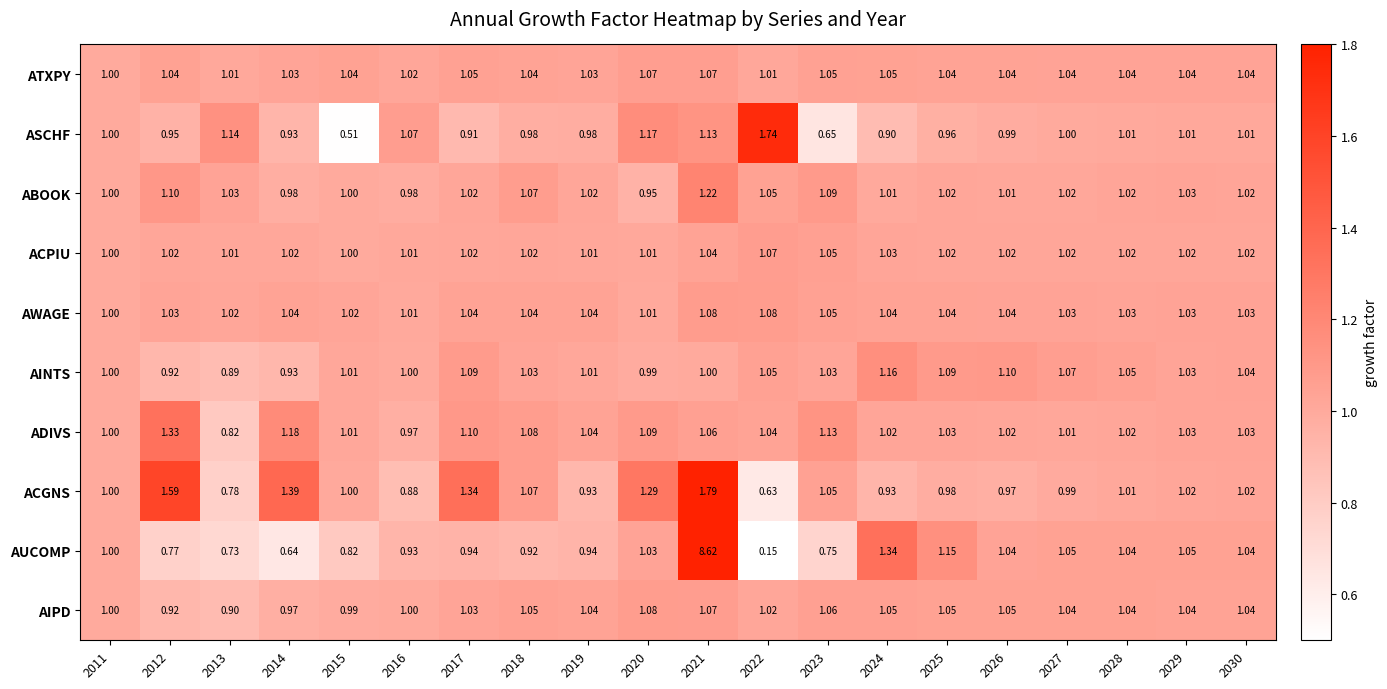

Which series has the largest total across all categories?

AUCOMP